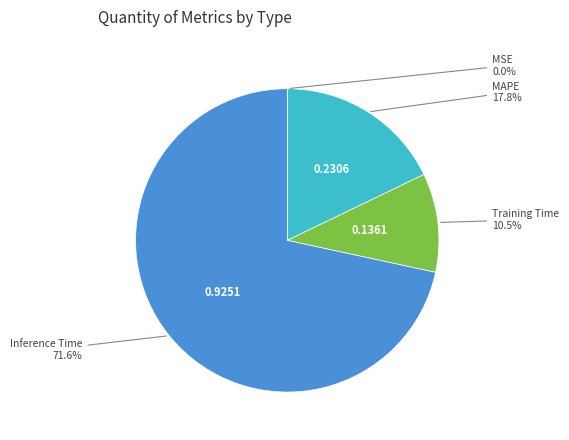

Which slice is the largest?

Inference Time